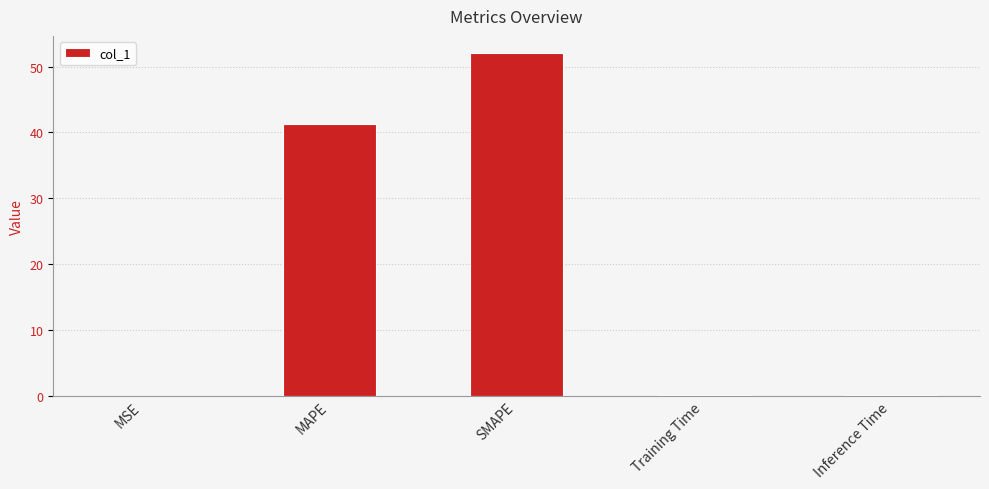

What is the maximum value shown in the chart?

52.1